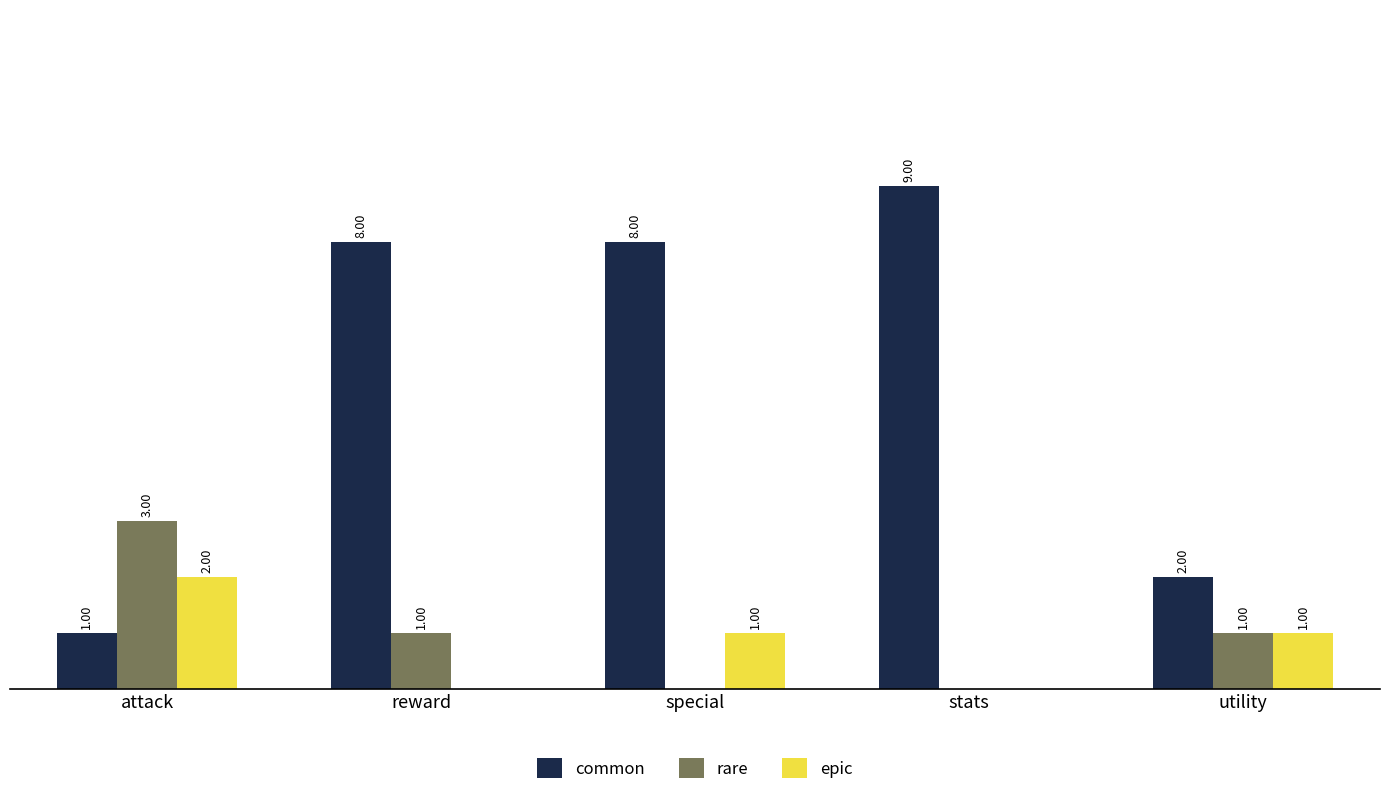

Between attack and reward, which series saw the biggest shift?

common